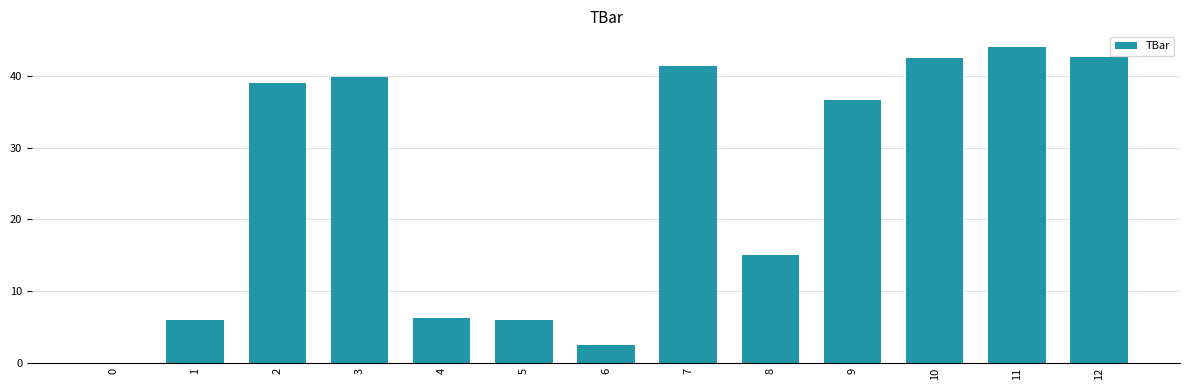

At which category does the chart reach its peak across all series?

11